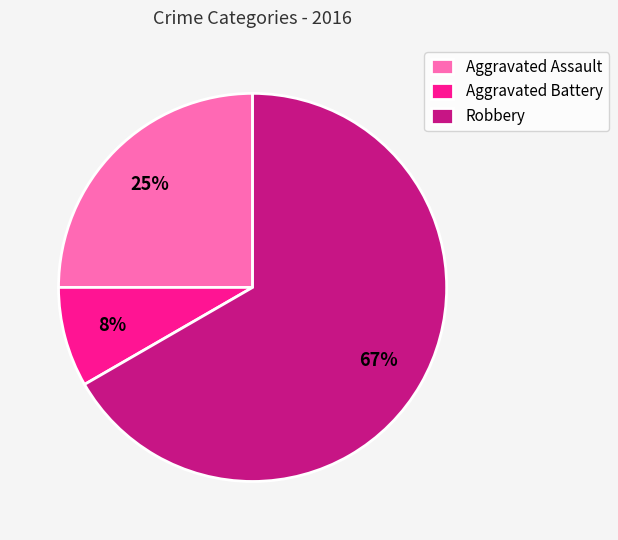

Do Robbery and Aggravated Assault together represent more than half of the pie?

Yes